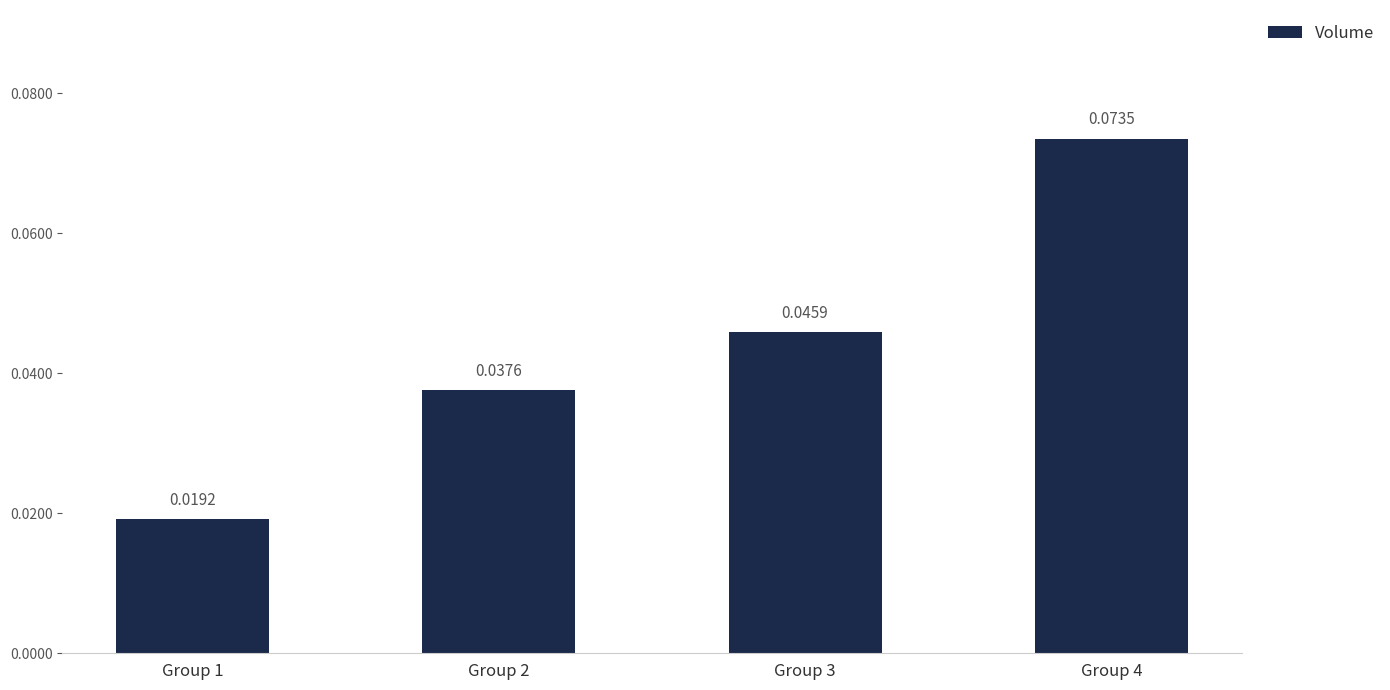

What is the change in value from Group 1 to Group 4?

+0.1